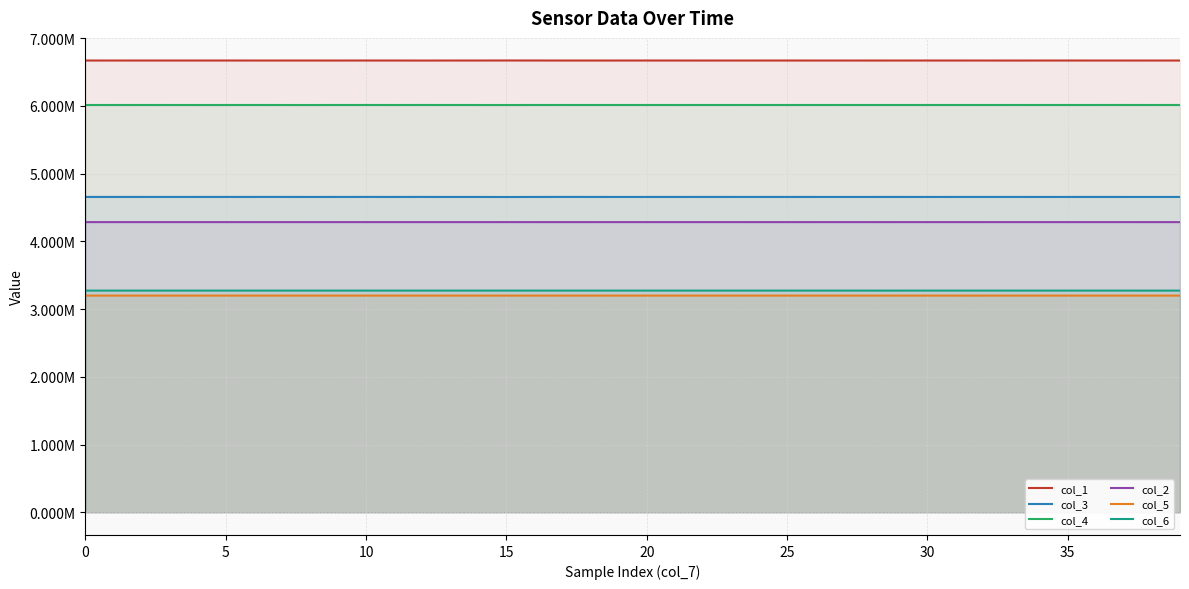

What are all the series names shown in the legend?

col_1, col_3, col_4, col_2, col_5, col_6